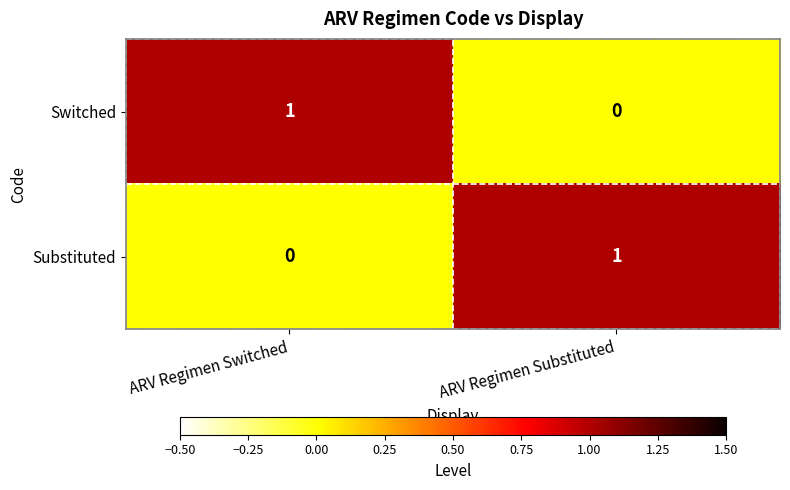

Rank the series at ARV Regimen Switched from highest to lowest value.

Switched, Substituted